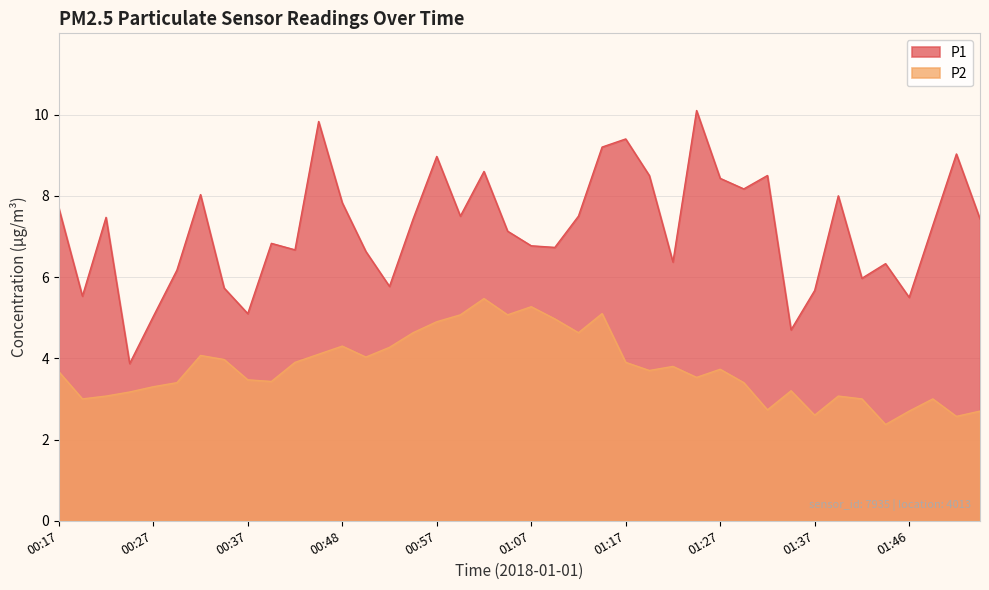

Which has a higher value, 01:51 or 00:25?

01:51